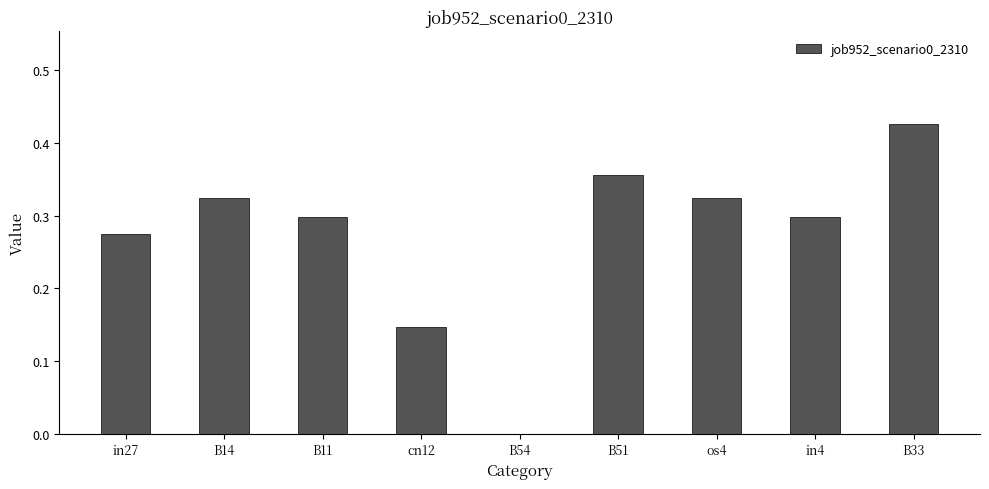

How many series are shown in this chart?

1